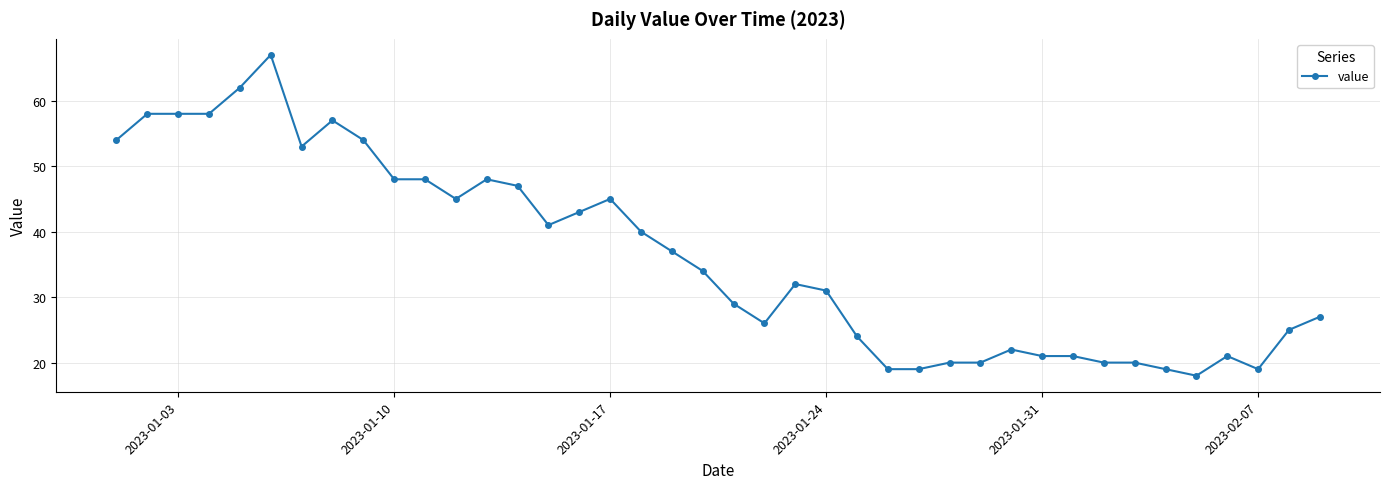

What is the difference between the second highest and minimum values?

44